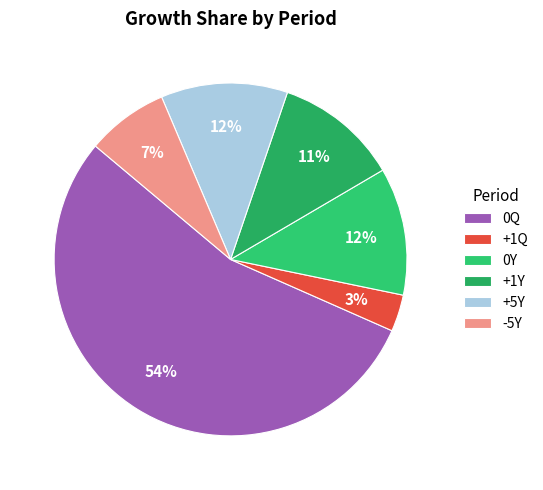

Which category accounts for the majority?

0Q